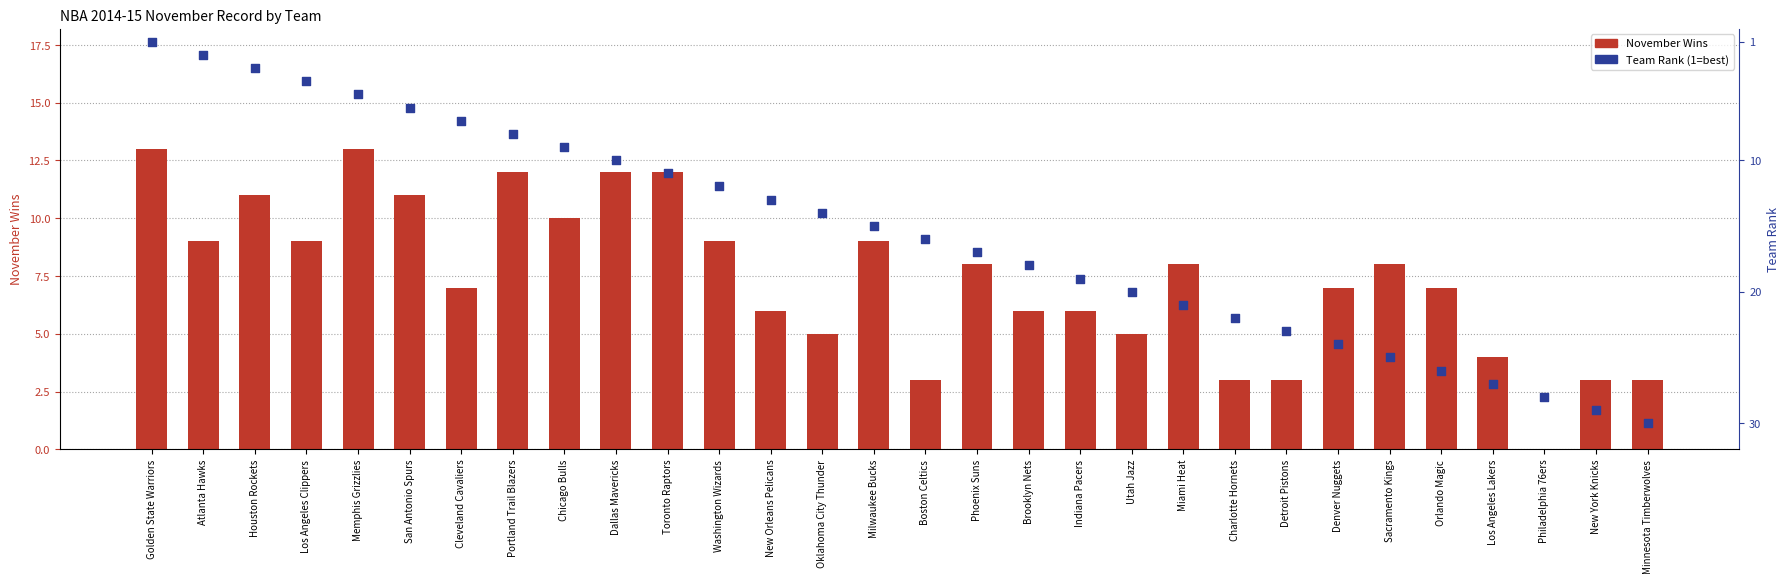

Which series has the largest total across all categories?

Team Rank